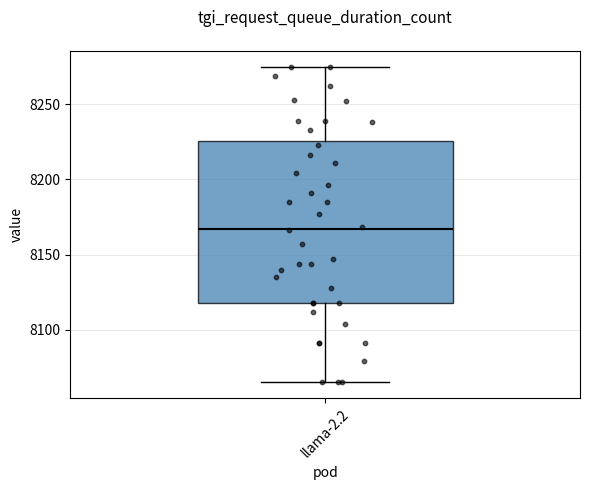

Transcribe this box plot: give where the median line is, the range the box spans, and where the two whiskers end, as read against the y-axis. The values are not printed on the chart, so give them approximately, as read against the axis.

median 8165, box 8120 to 8225, whiskers 8065 to 8275